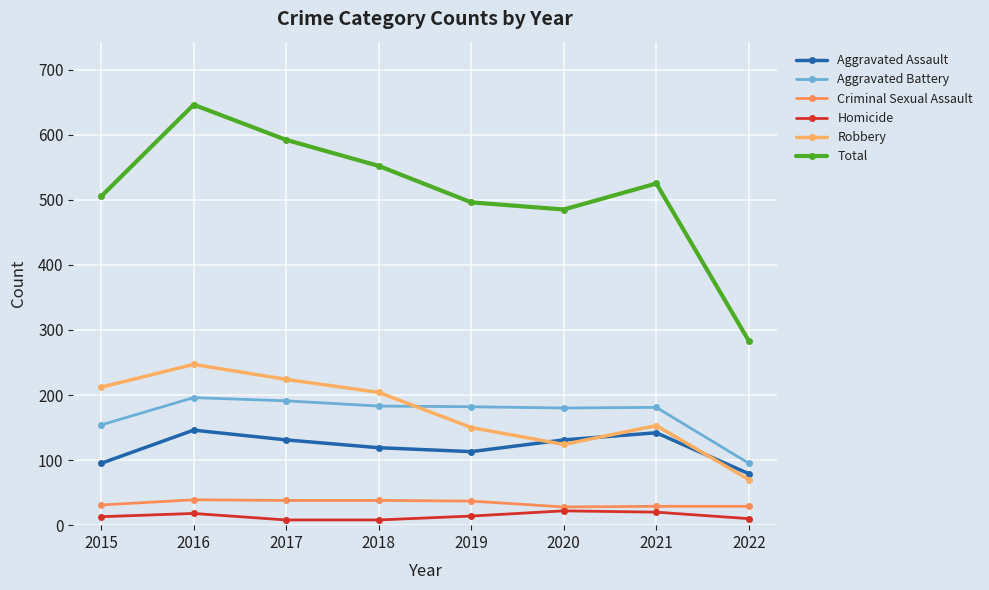

What is the value of the Aggravated Battery point at the 2nd from the left?

196